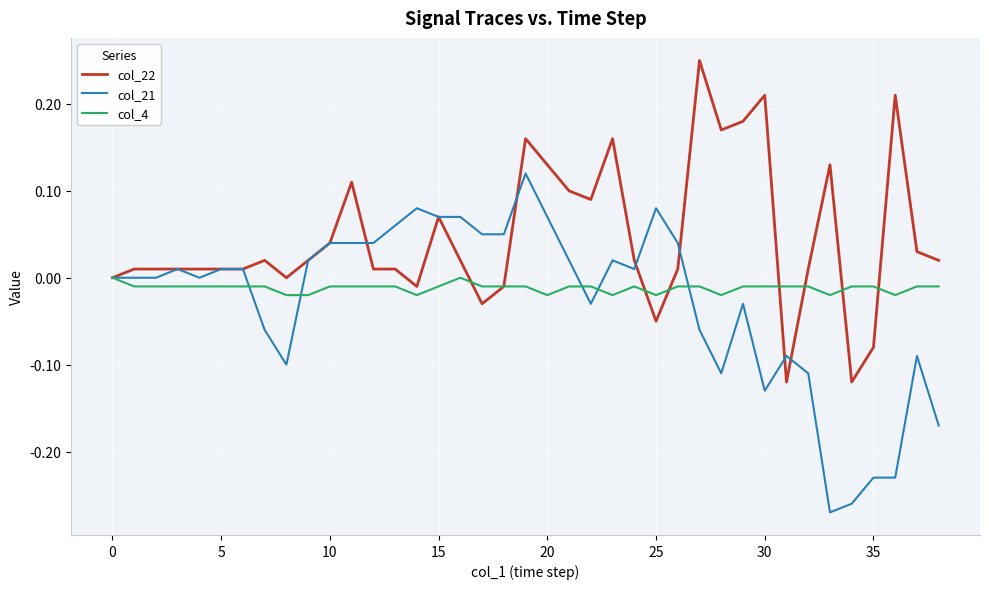

Rank the series by their maximum value, from lowest to highest.

col_4, col_21, col_22